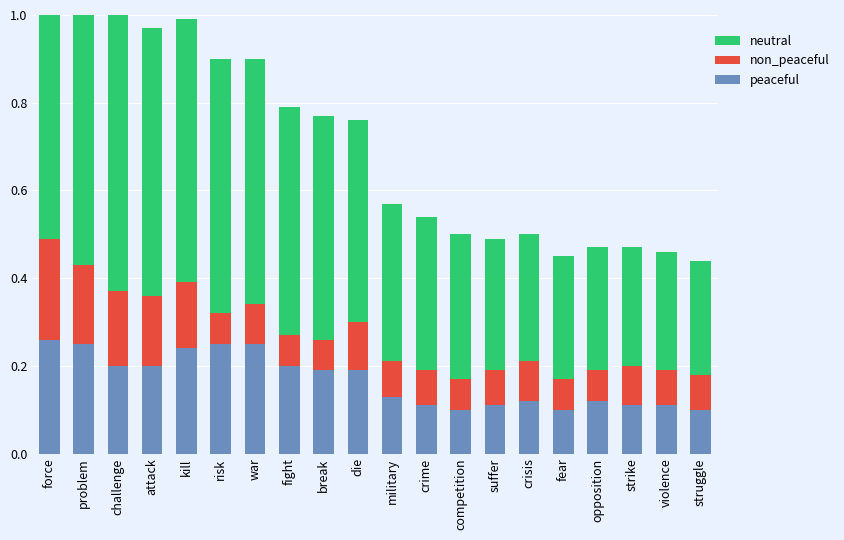

True or false: peaceful has a value of 0.2 at die.

True